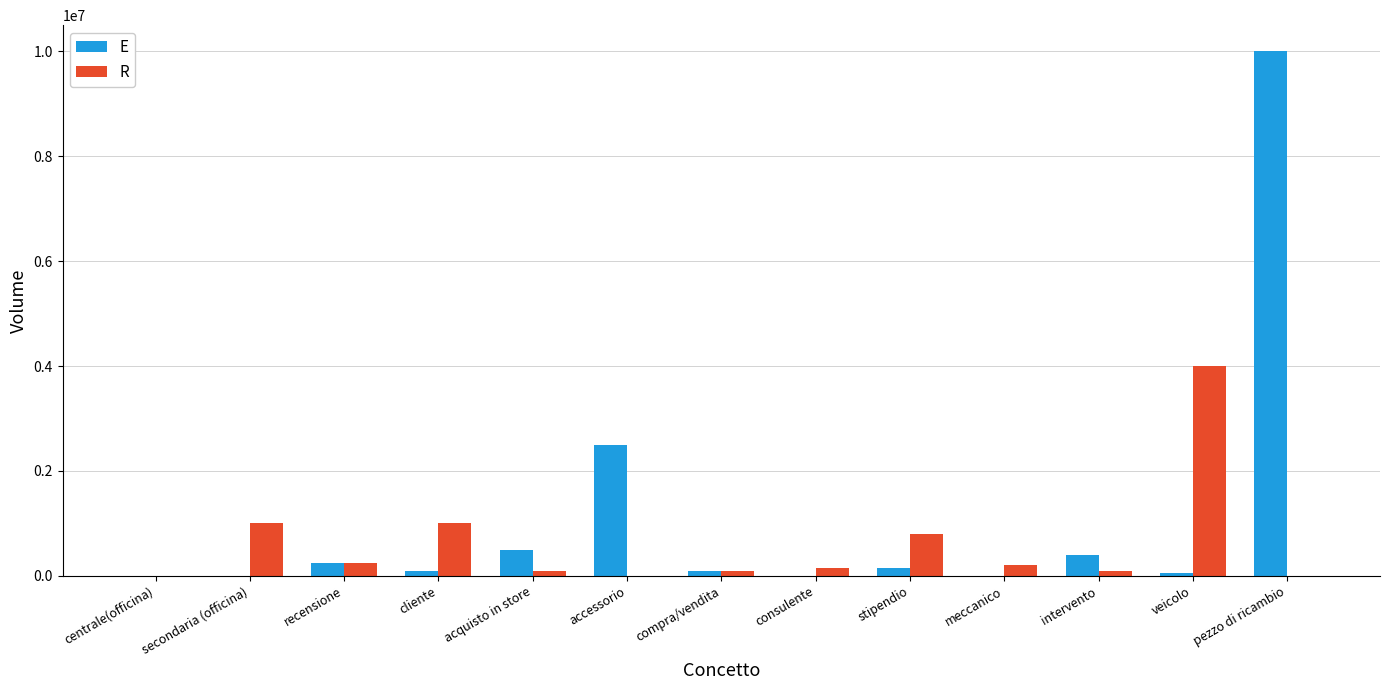

Is the value of E at pezzo di ricambio greater than the value of R at intervento?

Yes